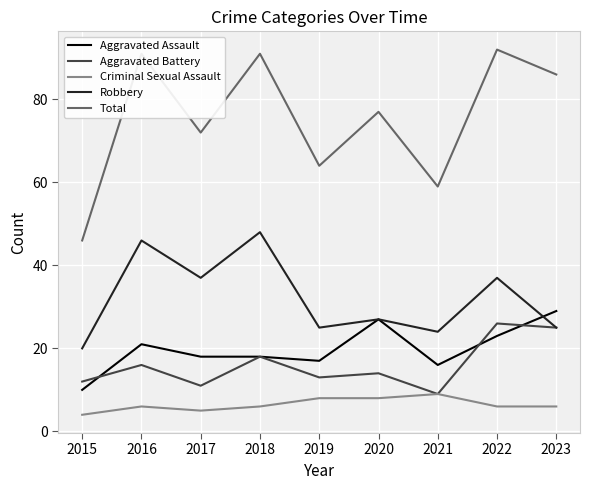

Which series has the largest range (max minus min)?

Total